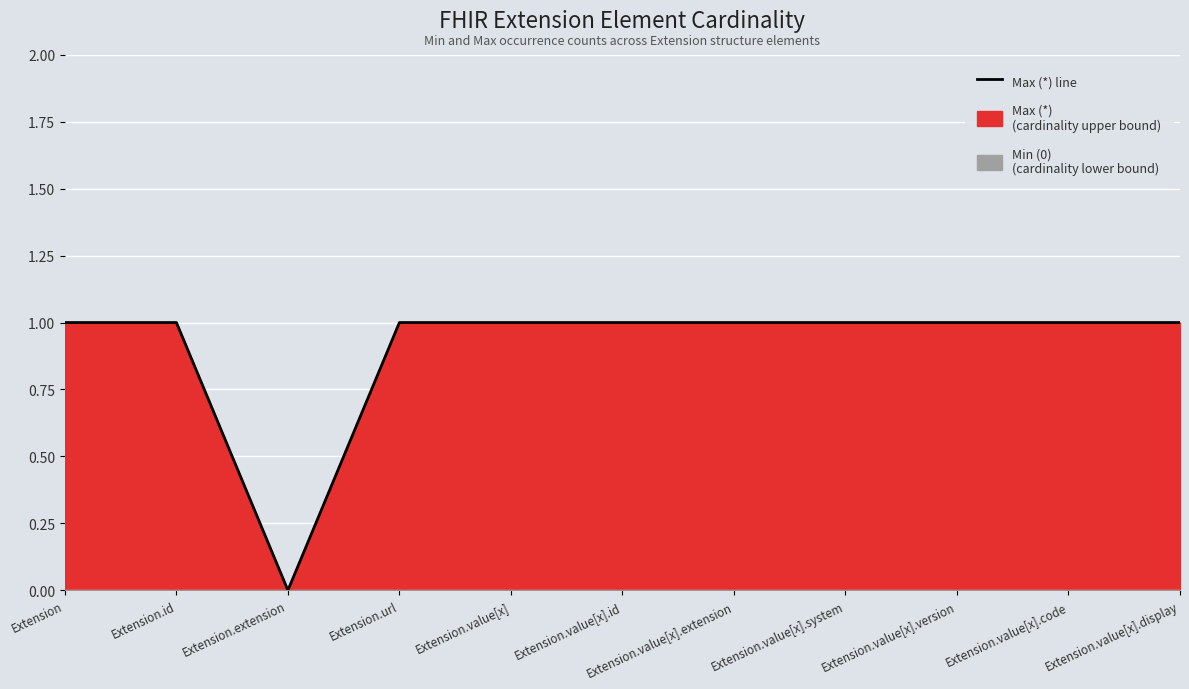

At which label is the value closest to 0?

Extension.extension